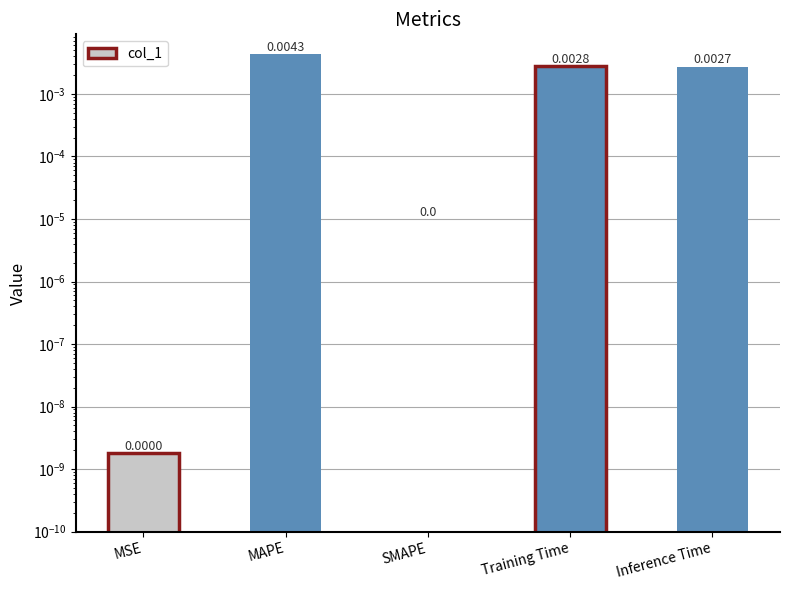

True or false: the data shows 0.0 at Training Time.

True